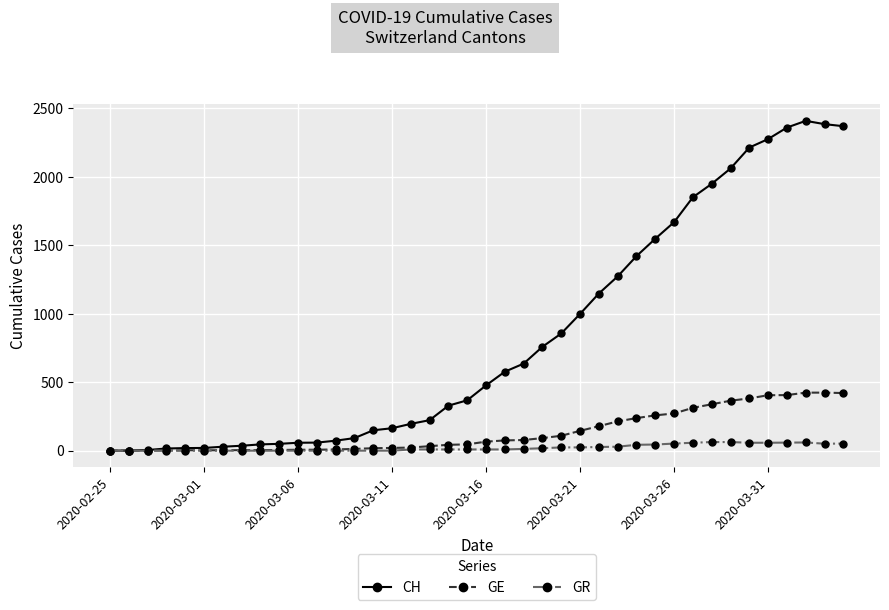

Is this an area chart (filled region under the line)?

No